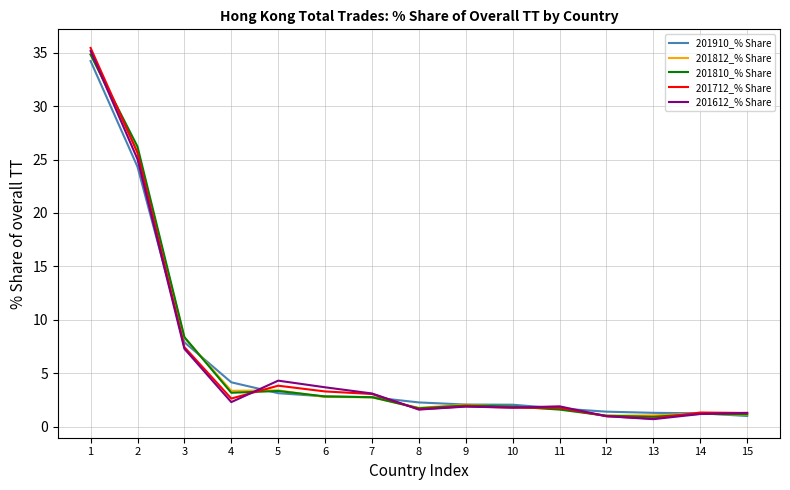

What is the difference between the maximum and minimum values in the 201612_% Share series?

34.4